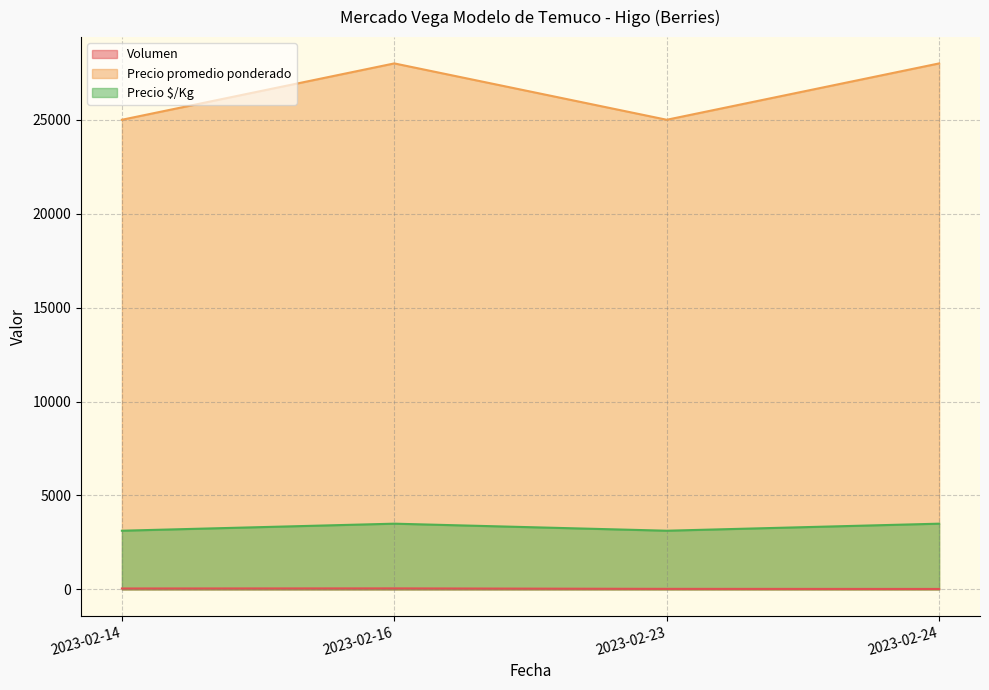

Reading right to left, transcribe all the data shown in this chart.

Volumen: 25	30	55	50
Precio promedio ponderado: 28000	25000	28000	25000
Precio $/Kg: 3500	3125	3500	3125